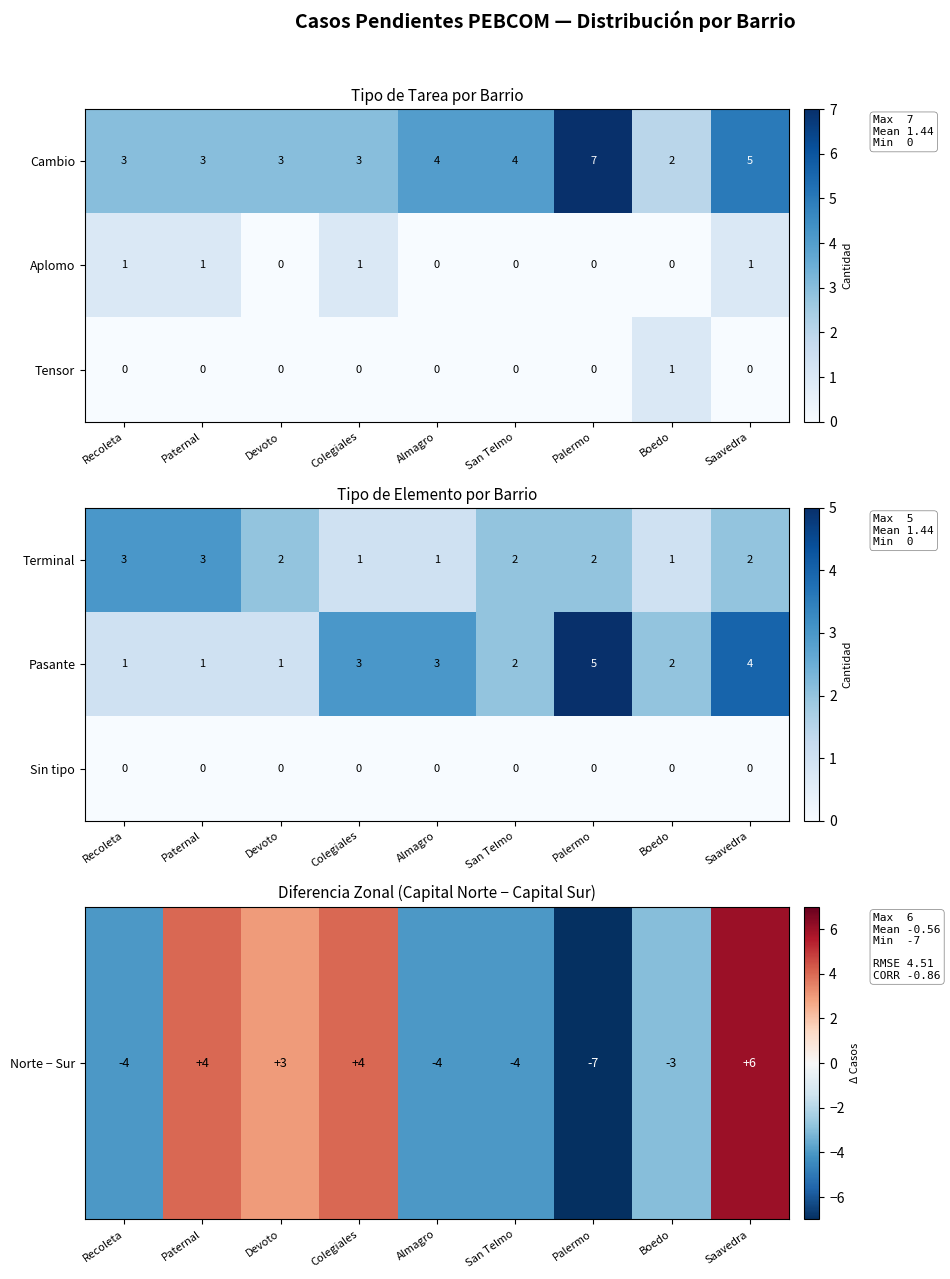

The Terminal series shows 2 at Palermo. True or false?

True